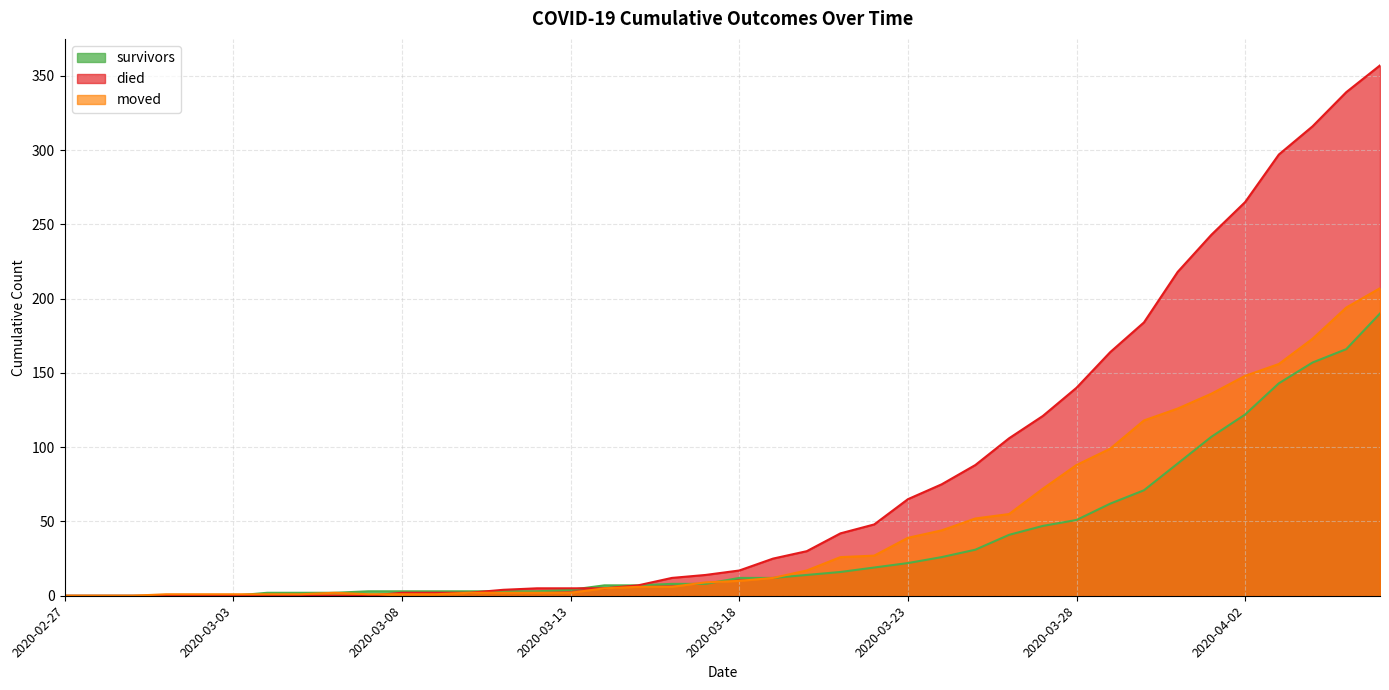

What is the difference between the maximum and minimum values in the moved series?

207